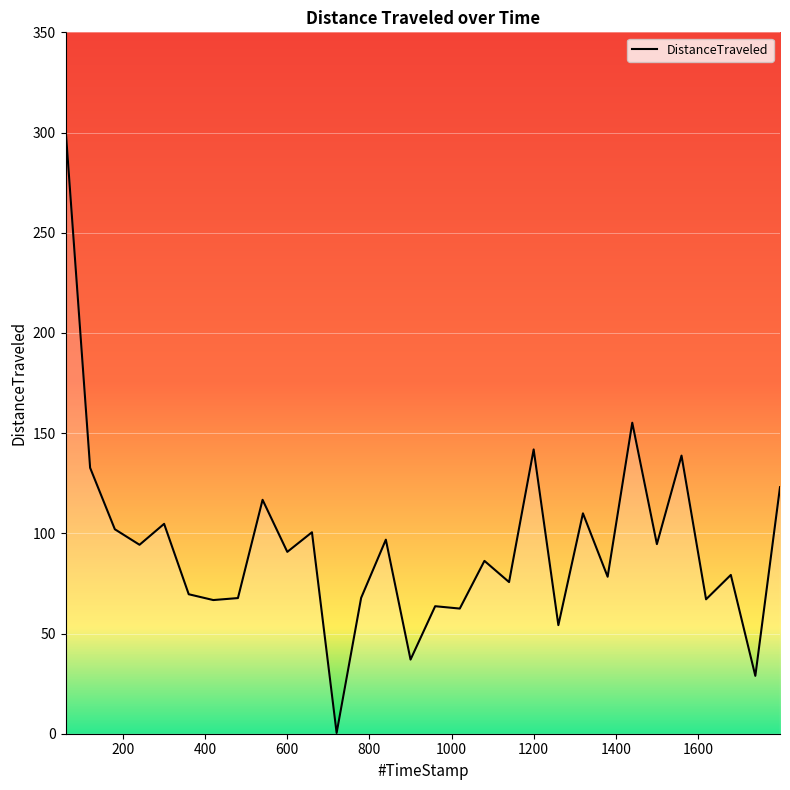

What is the maximum value shown in the chart?

302.3